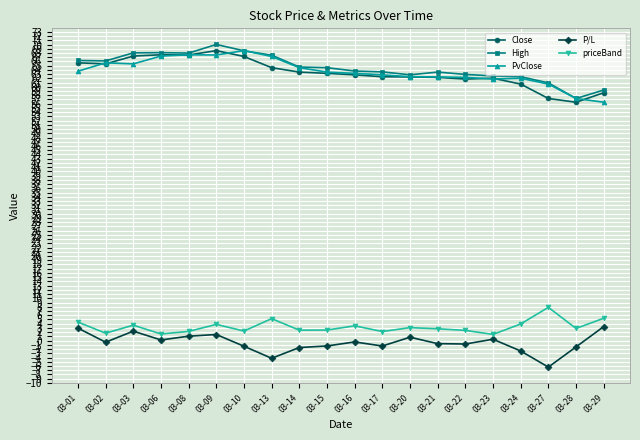

What is the minimum value shown in the chart?

-6.3